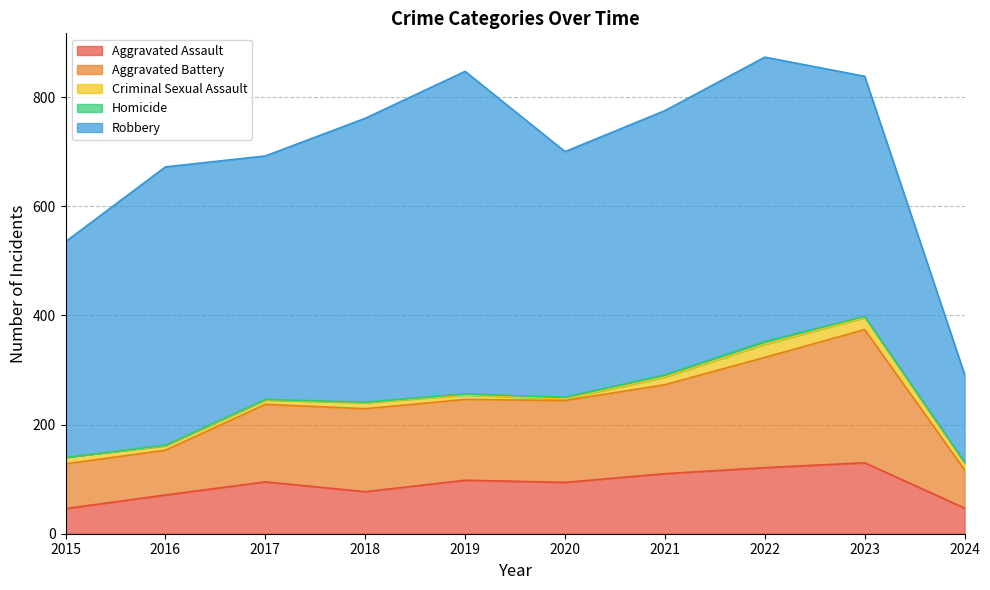

Which category has the lowest value in the Criminal Sexual Assault series?

2020